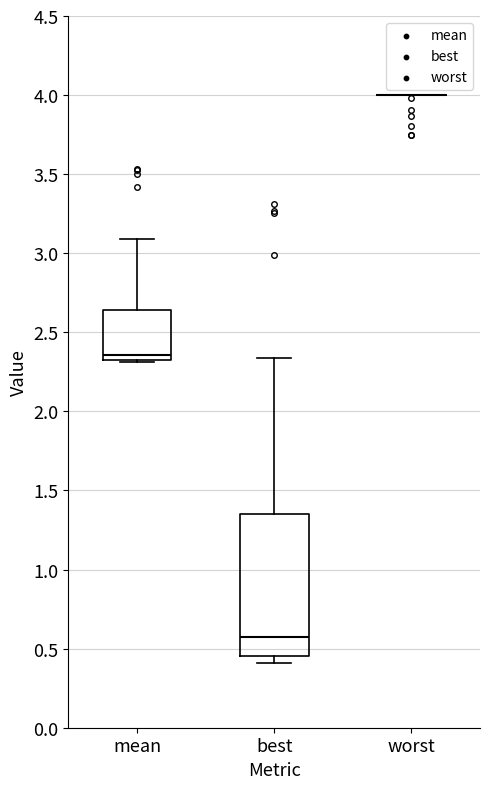

Where is the lower edge of the box for mean on the y-axis? The values are not printed on the chart, so give them approximately, as read against the axis.

2.35